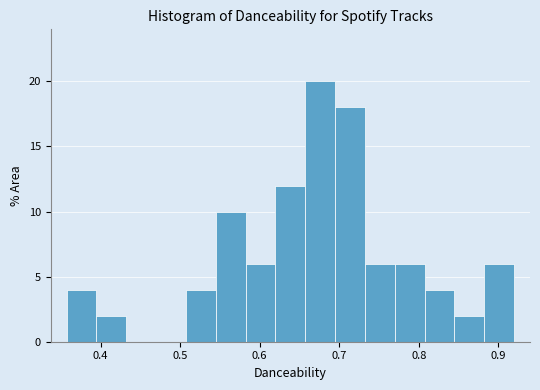

Around what value on the x-axis is the tallest bar? Give the approximate position of its centre, as read against the axis.

0.68